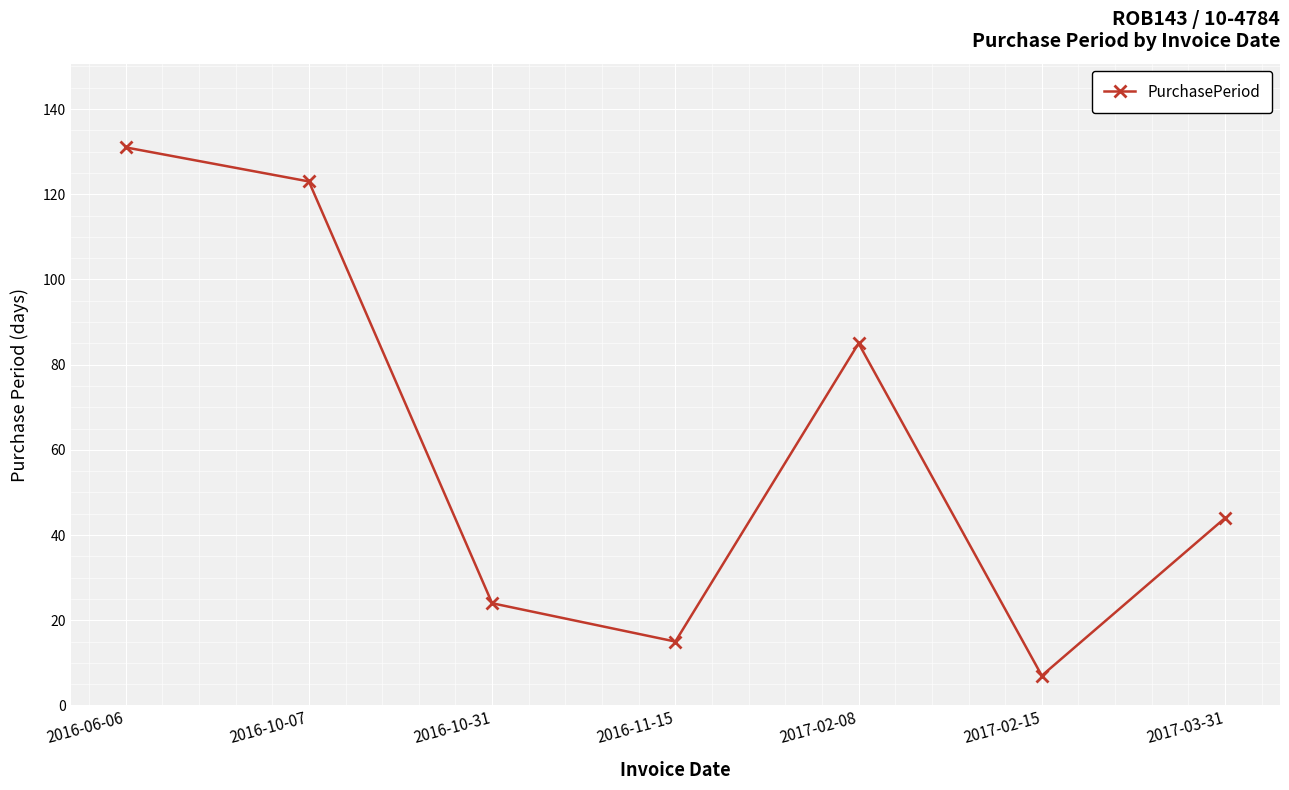

At which label does the data first exceed 44?

2016-06-06